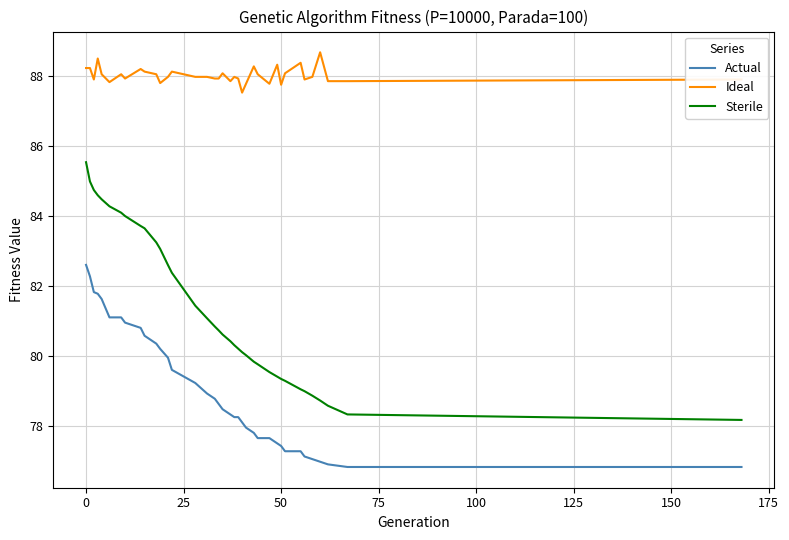

At how many categories does at least one series exceed 85?

37